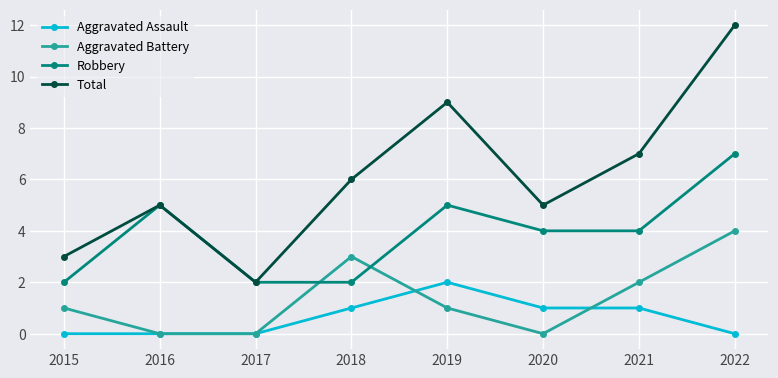

What is the total value across all series at 2017?

4